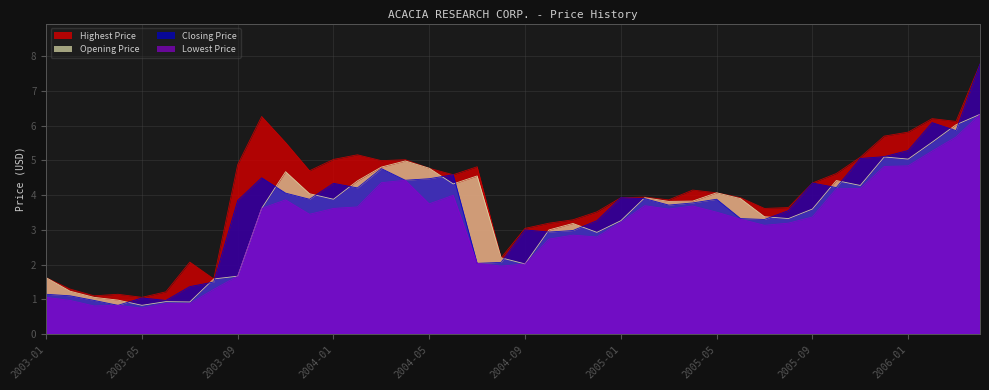

What is the sum of the Highest Price values at 2003-04 and 2003-09?

6.0